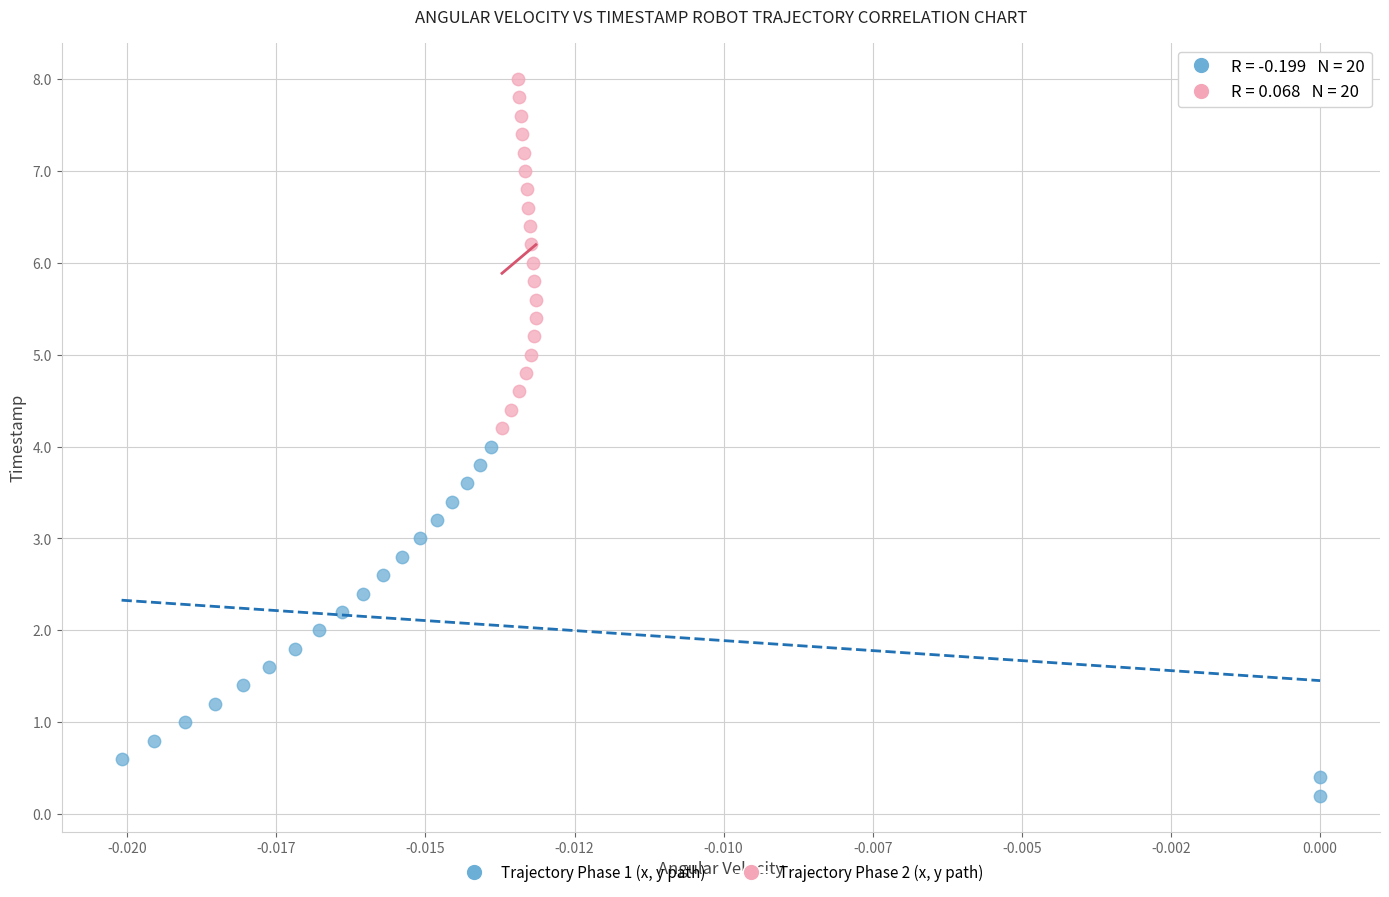

Which series reaches the maximum Y coordinate?

Trajectory Phase 2 (x, y path)